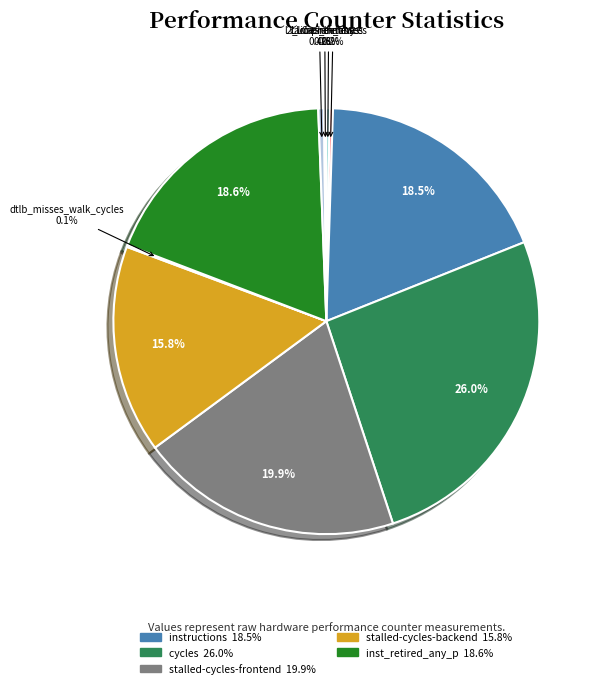

Is there a majority slice in this chart?

No